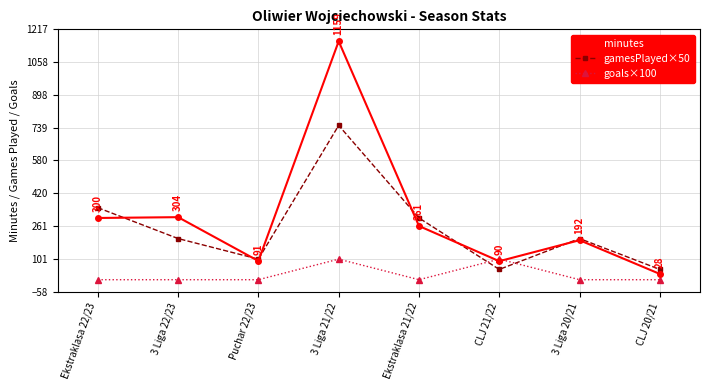

How many goals×100 values are between 0 and 100?

8